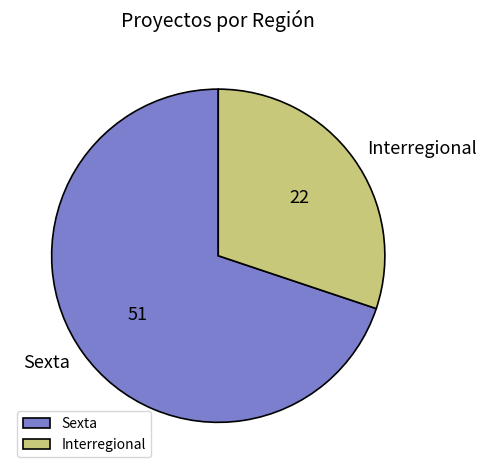

Is it true that Sexta is 70% of the pie?

True